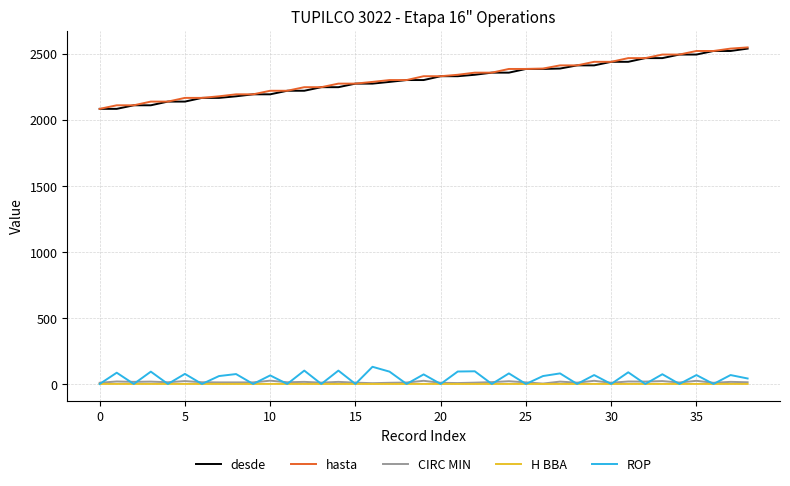

True or false: H BBA has more than 1 points higher than both neighbors.

True